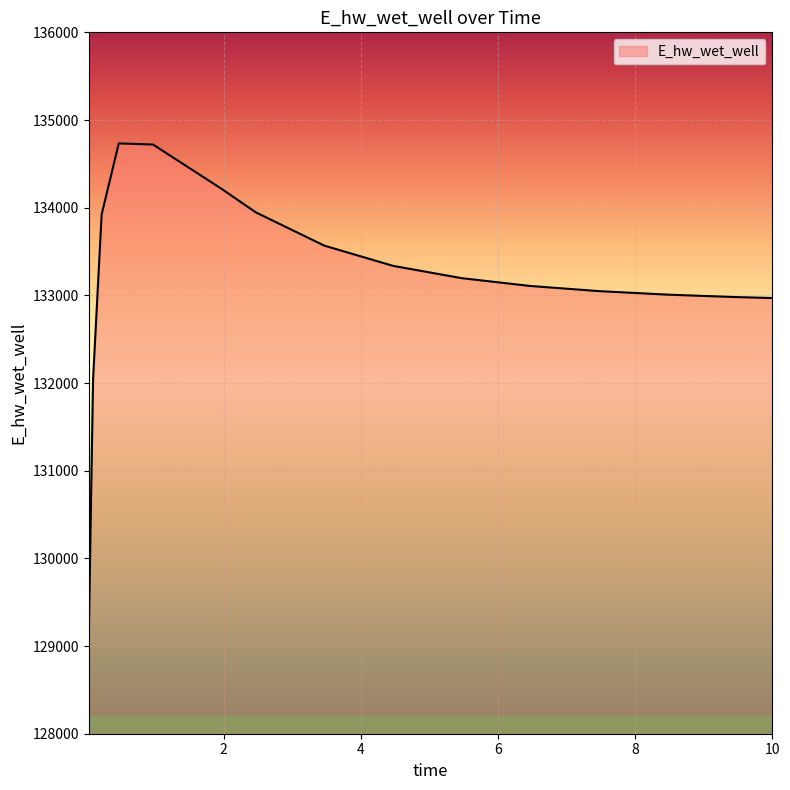

How many series are shown in this chart?

1